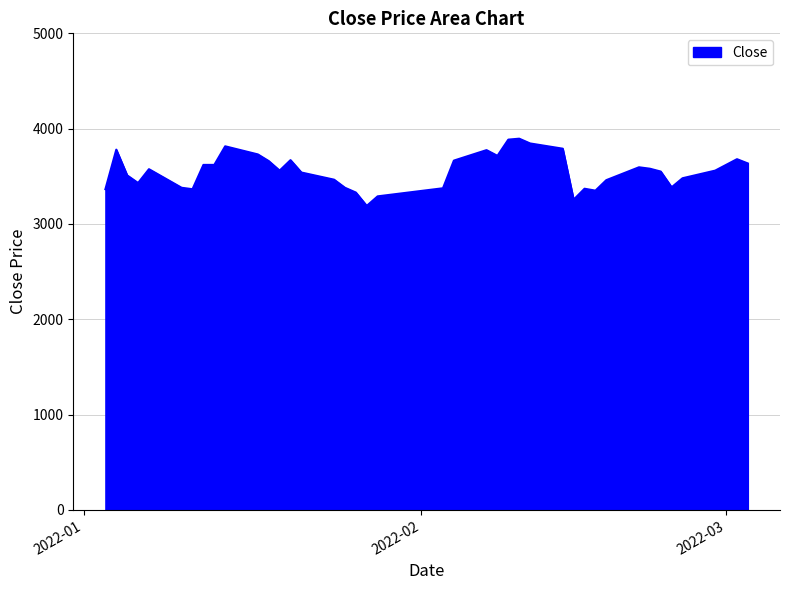

What is the greatest value displayed?

3895